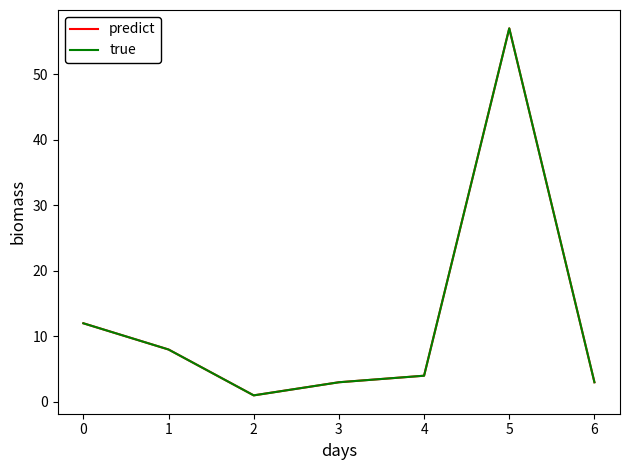

At which category is the sum across all series the highest?

5